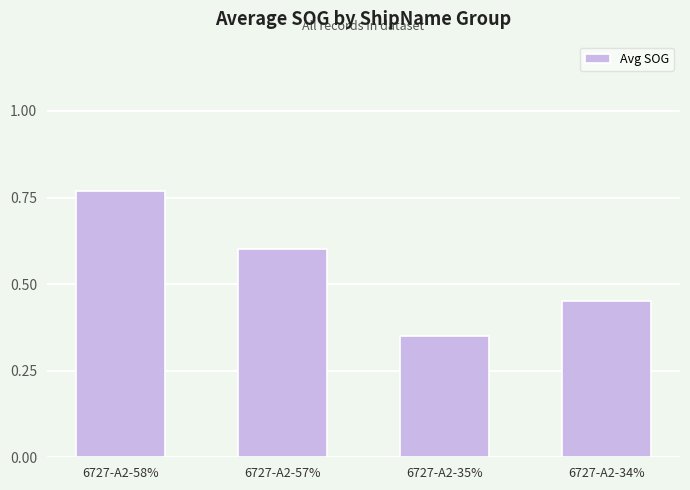

What is the value of the 2nd bar from the left?

0.6